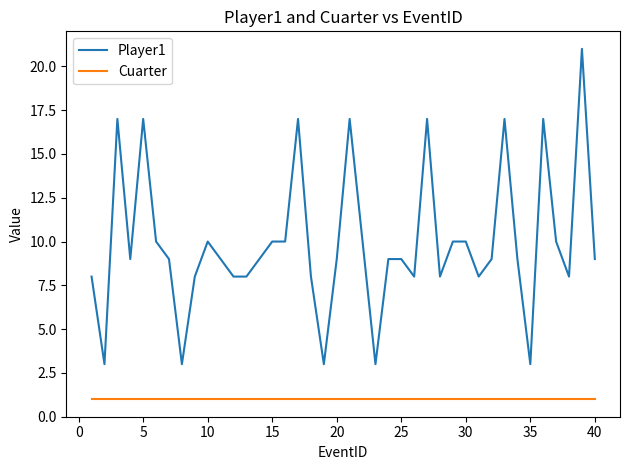

Does the chart display data point markers on the line(s)?

No